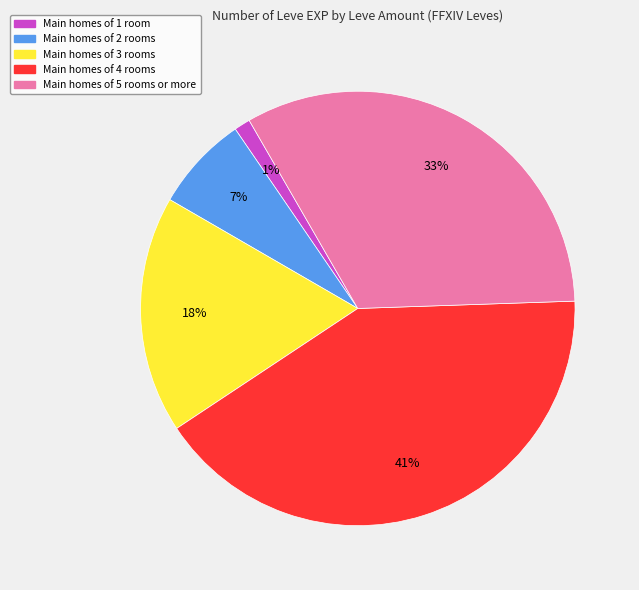

Is there a majority slice in this chart?

No